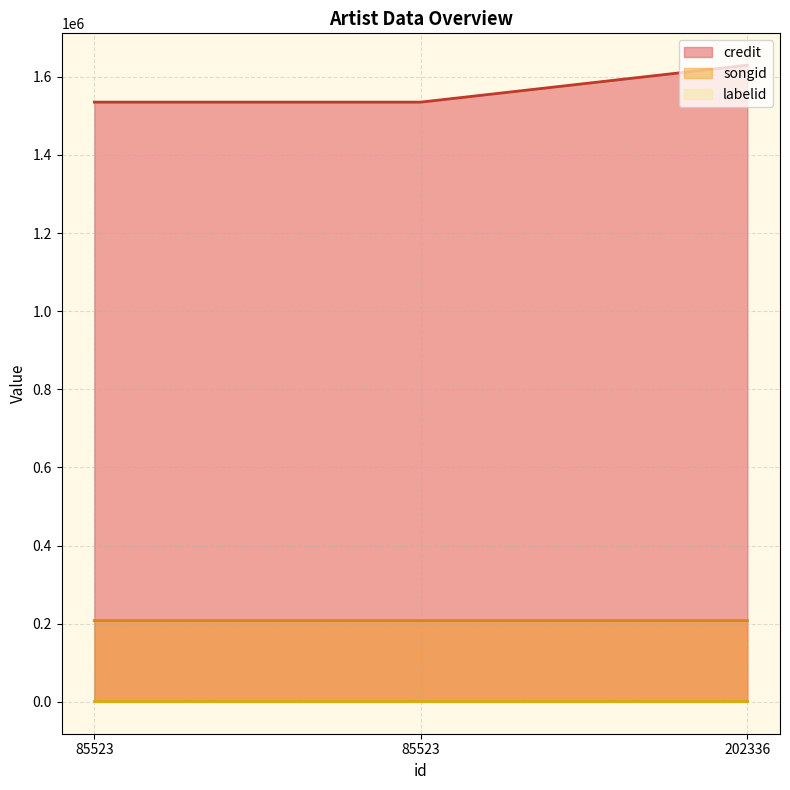

Does the chart display data point markers on the line(s)?

No